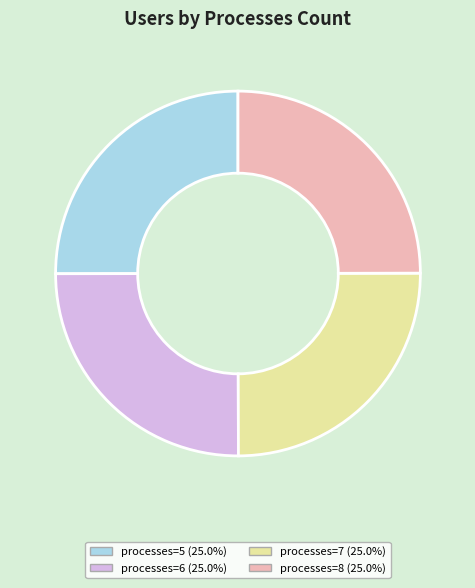

Count the number of slices in the pie.

4